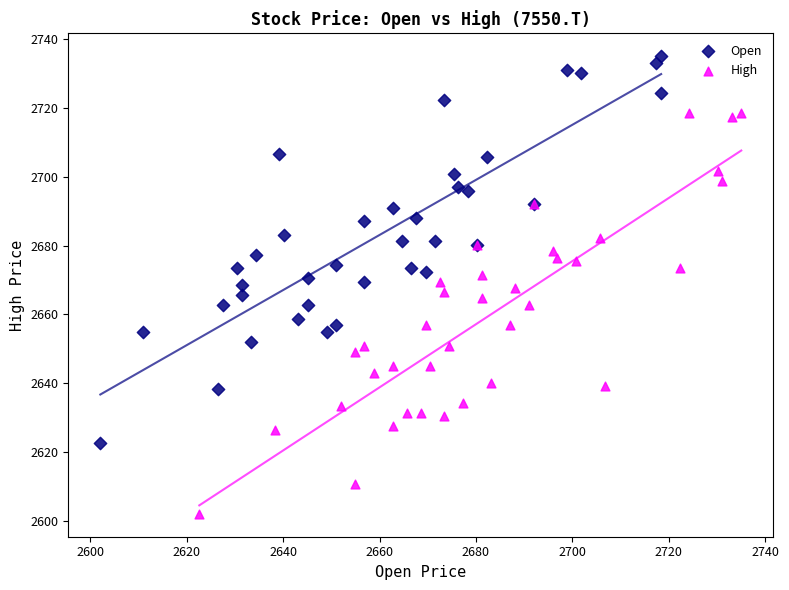

Which series has the largest Y range (max minus min)?

High